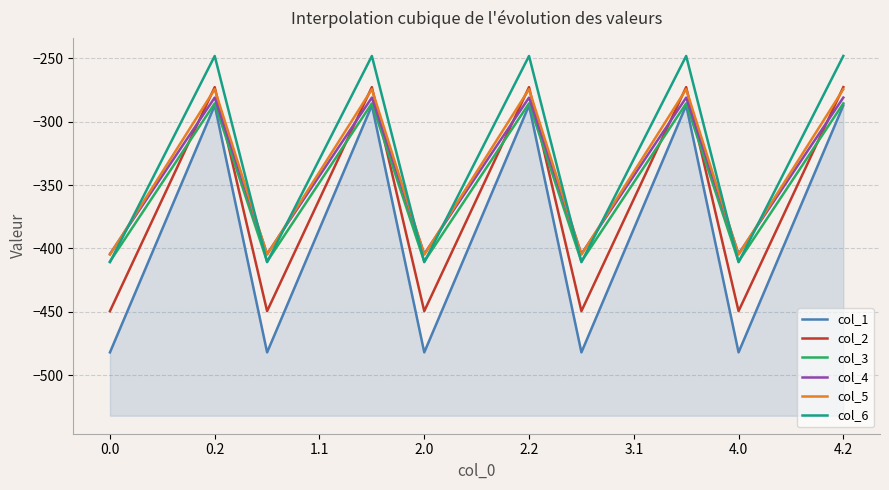

At 4.2, list the series in order from smallest to largest.

col_1, col_3, col_4, col_5, col_2, col_6